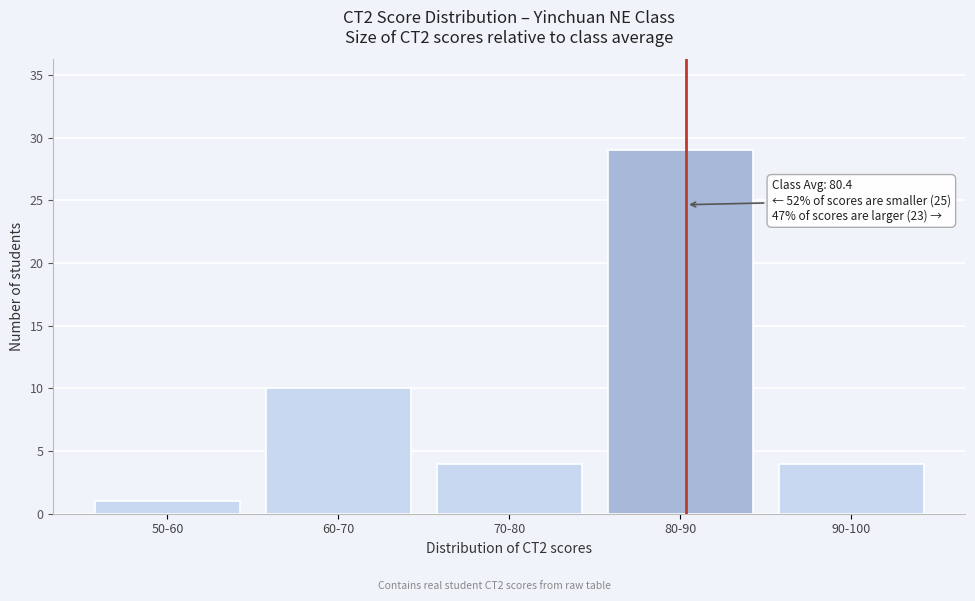

Reading left to right, transcribe all the data shown in this chart.

1	10	4	29	4